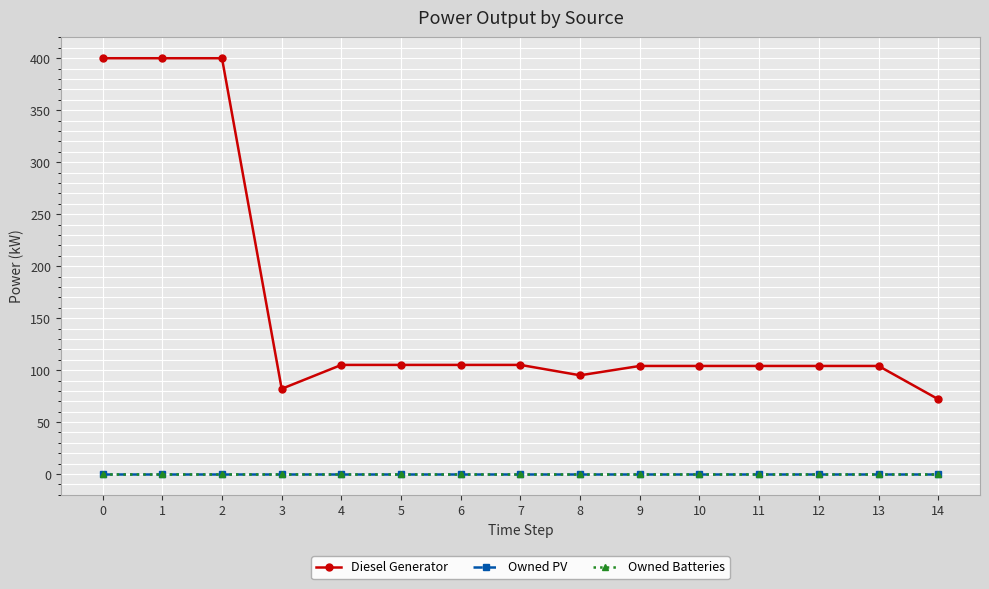

How many lines are shown in the chart?

3